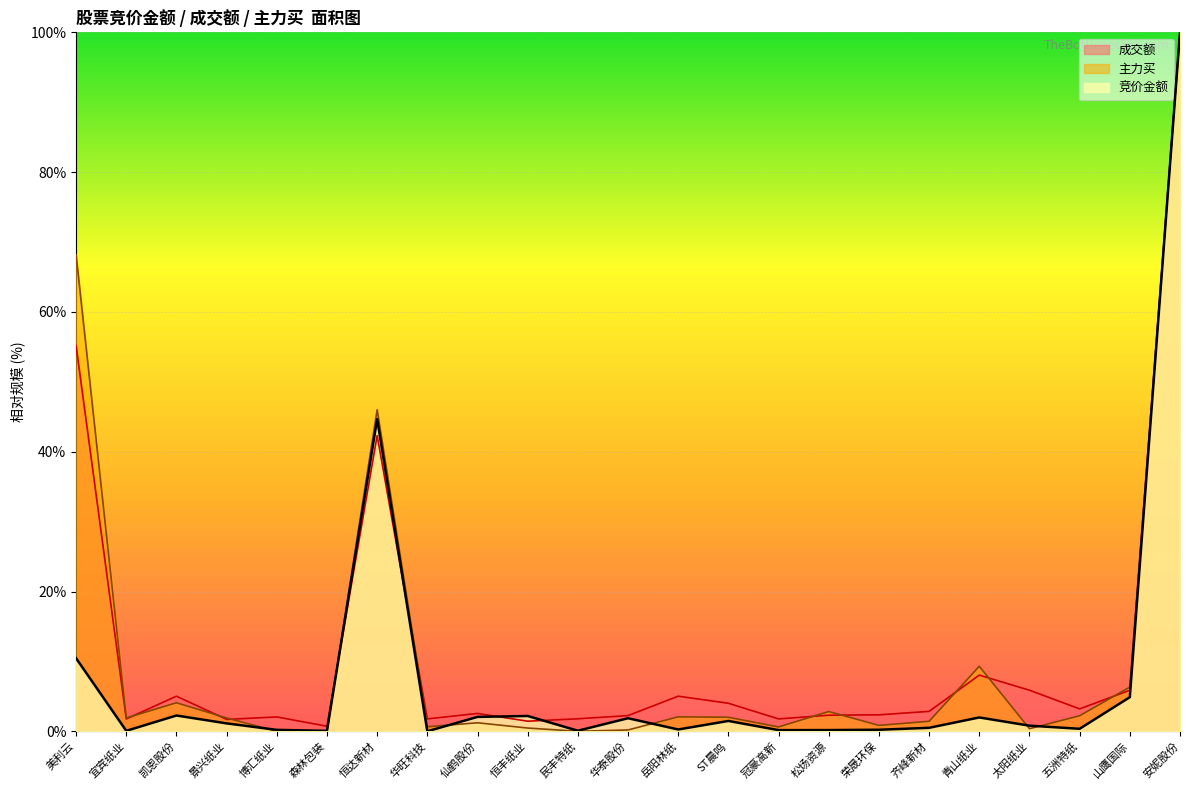

Rank the series at 宜宾纸业 from highest to lowest value.

主力买, 成交额, 竞价金额